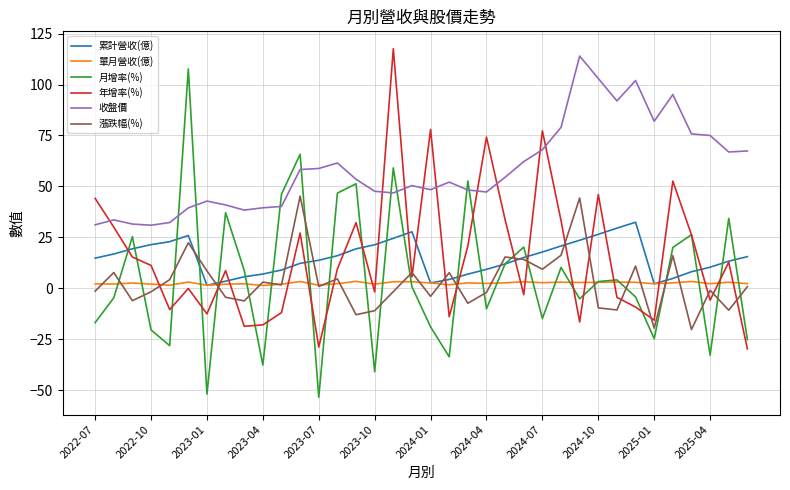

Which series ends up on top after the final intersection of 年增率(%) and 收盤價?

收盤價